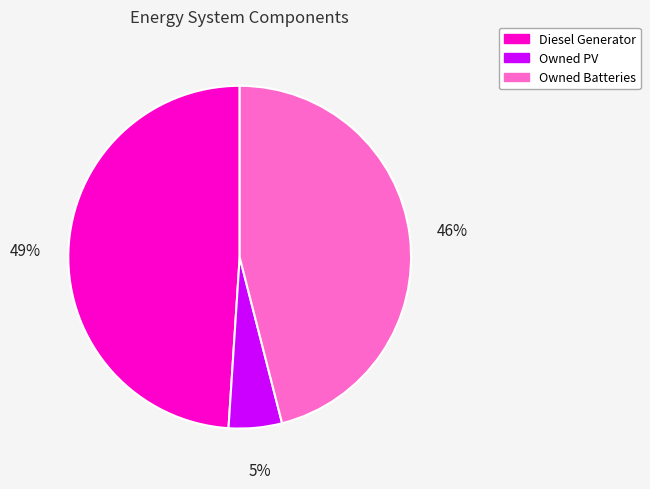

Count the number of slices in the pie.

3